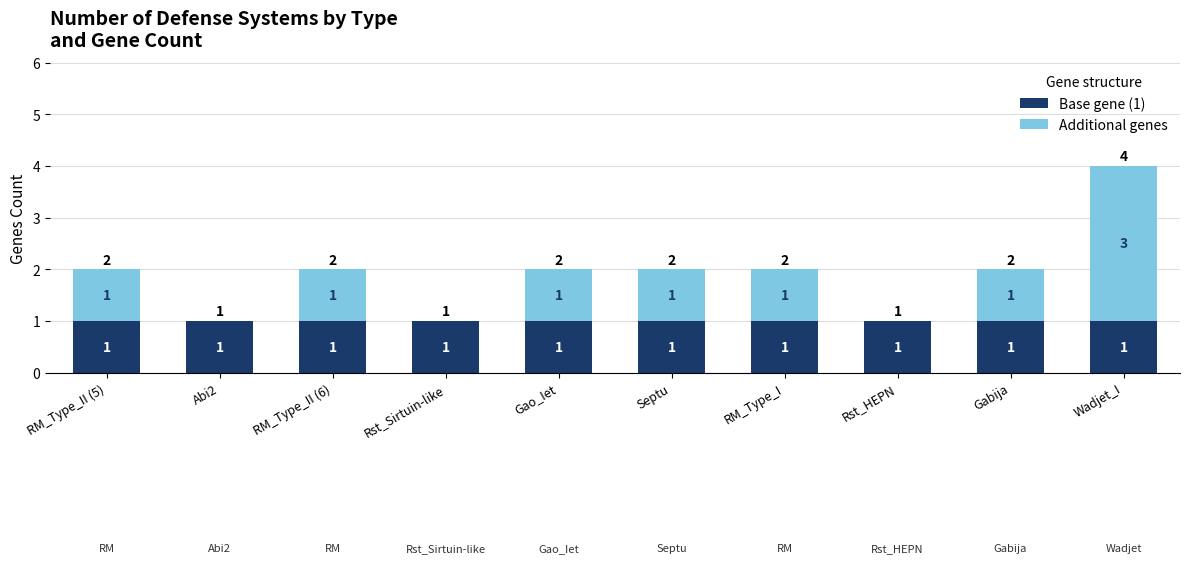

At which category is the sum across all series the highest?

Wadjet_I